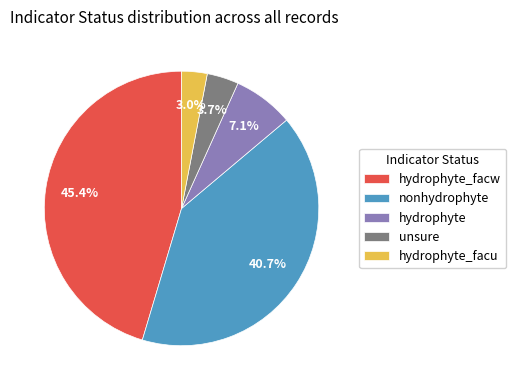

How much of the chart is everything except hydrophyte_facw?

54.6%